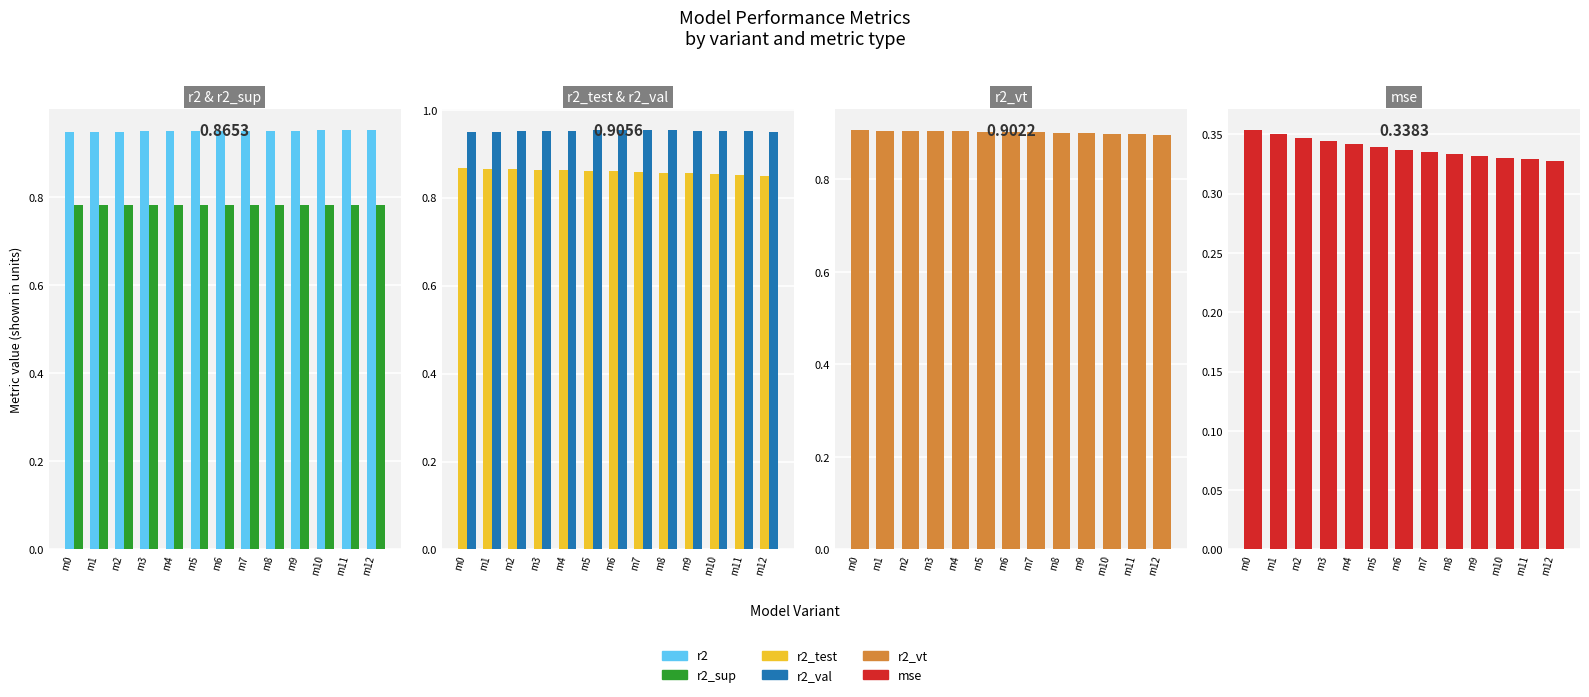

Which category has the highest value in the mse series?

m0